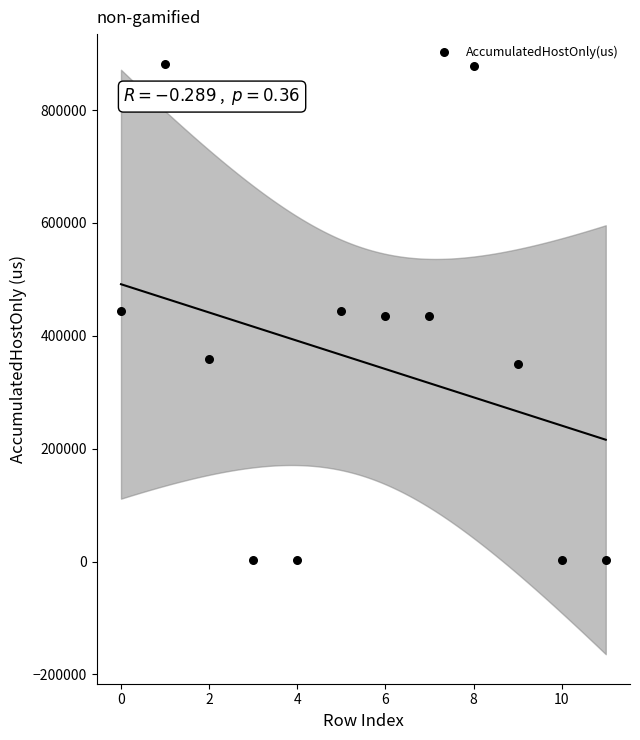

What is the range of Y values (max minus min)?

879064.4